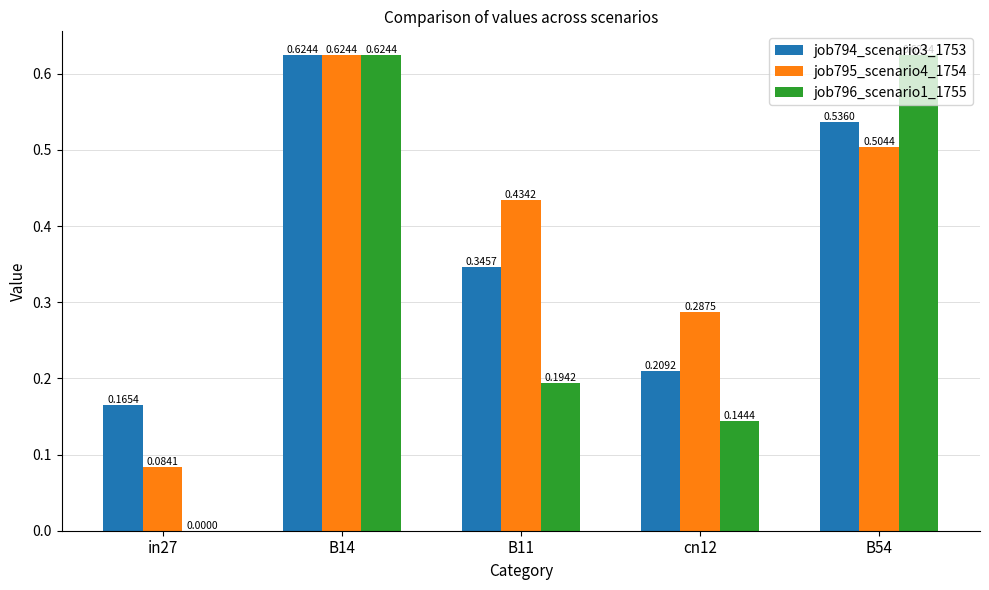

What is the sum of all job794_scenario3_1753 values?

1.9